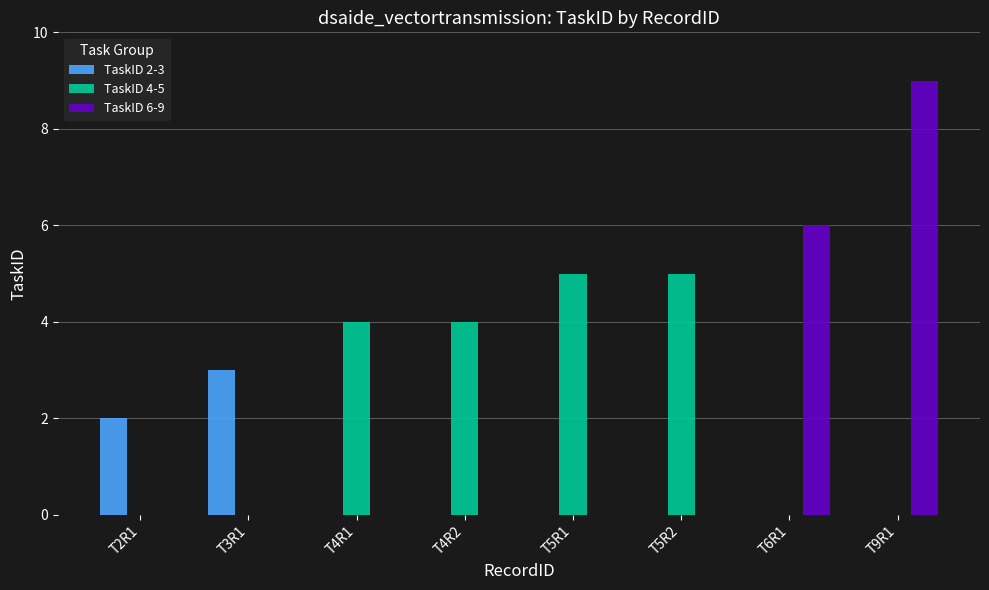

Between T5R2 and T9R1, which series saw the biggest shift?

TaskID 6-9